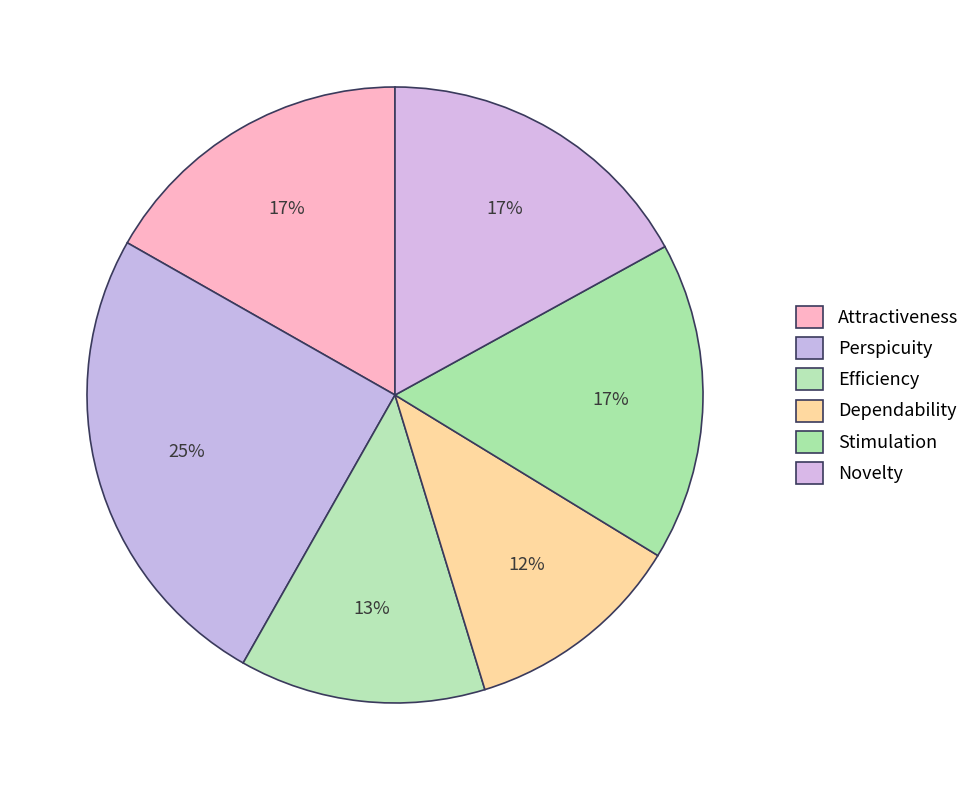

What is the ratio of the value at Perspicuity to the value at Dependability?

2.2